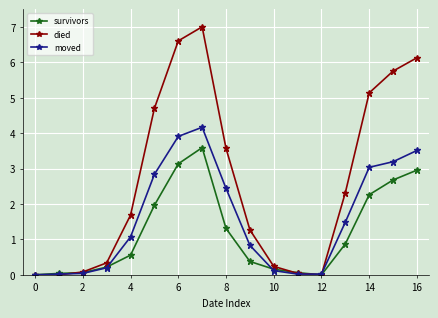

List the series in order of their peak value, highest first.

died, moved, survivors